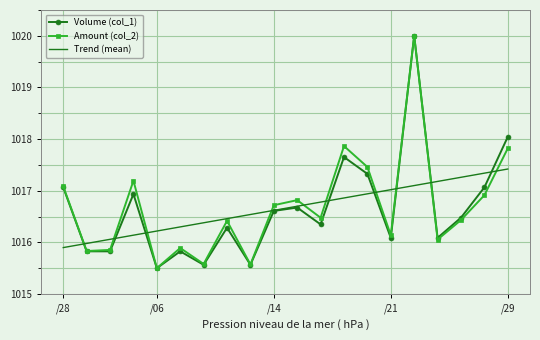

What is the minimum value shown in the chart?

1015.5